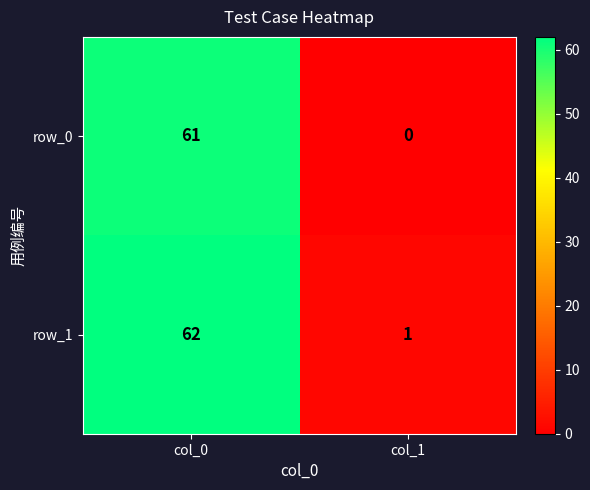

What is the spread (max minus min) of values at col_1?

1